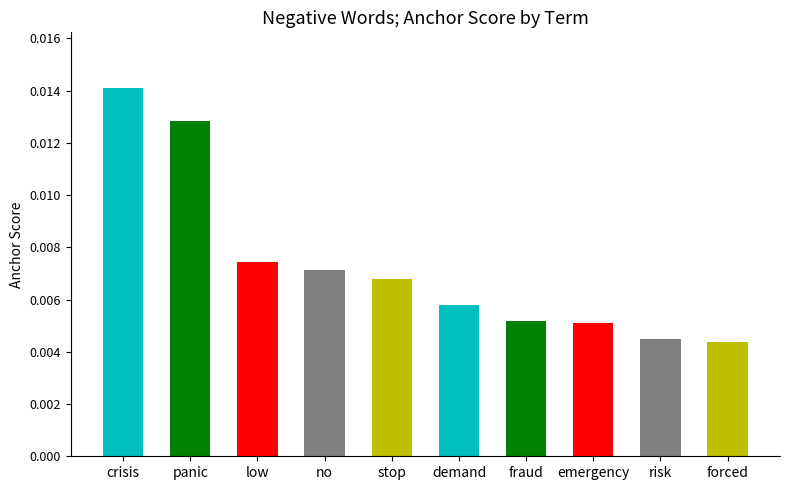

Which has a higher value, risk or low?

low